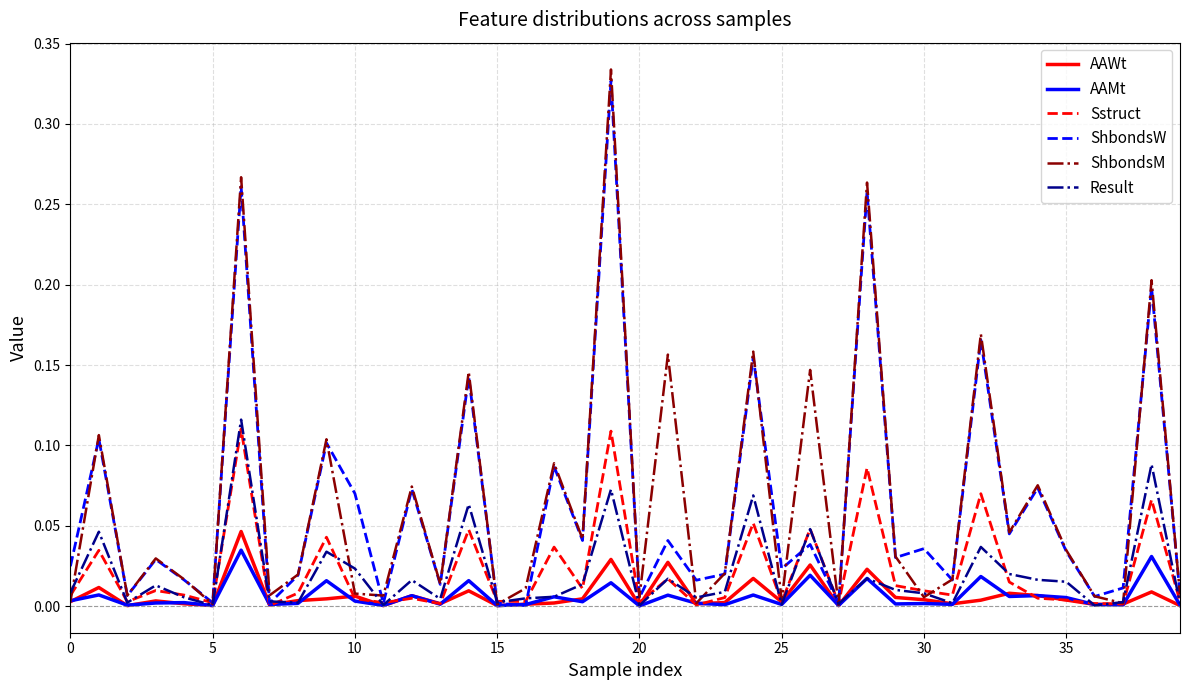

Which series has the largest range (max minus min)?

ShbondsM